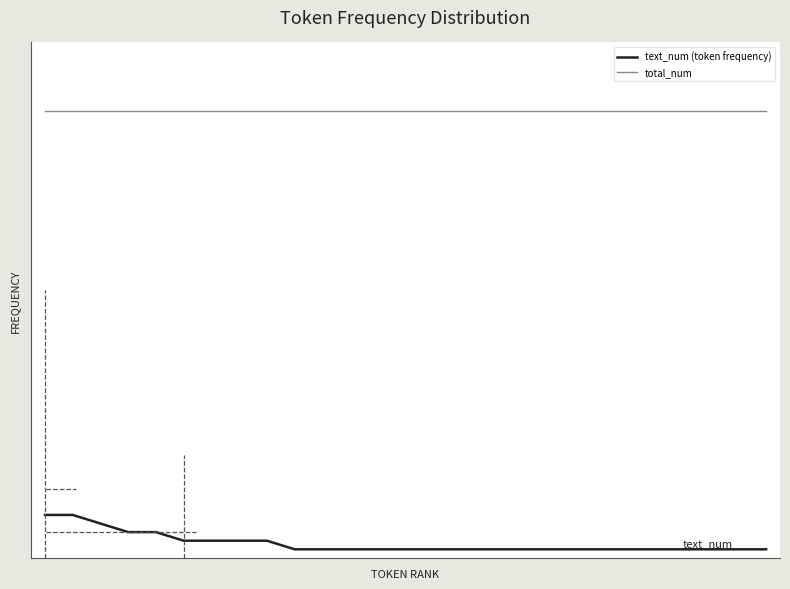

Which series has the largest total across all categories?

total_num